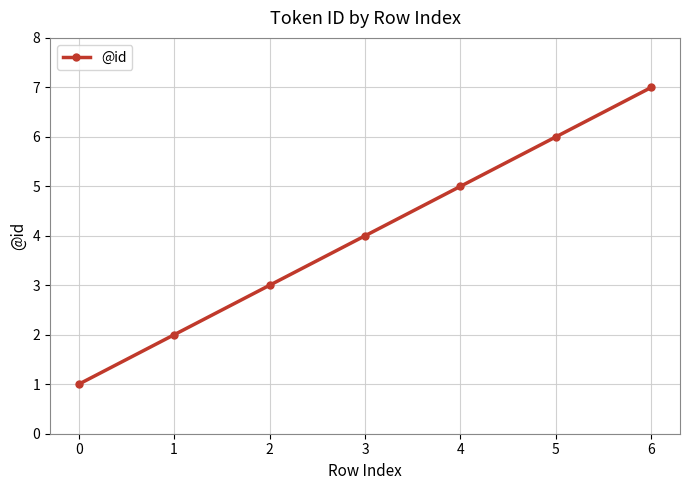

What is the greatest value displayed?

7